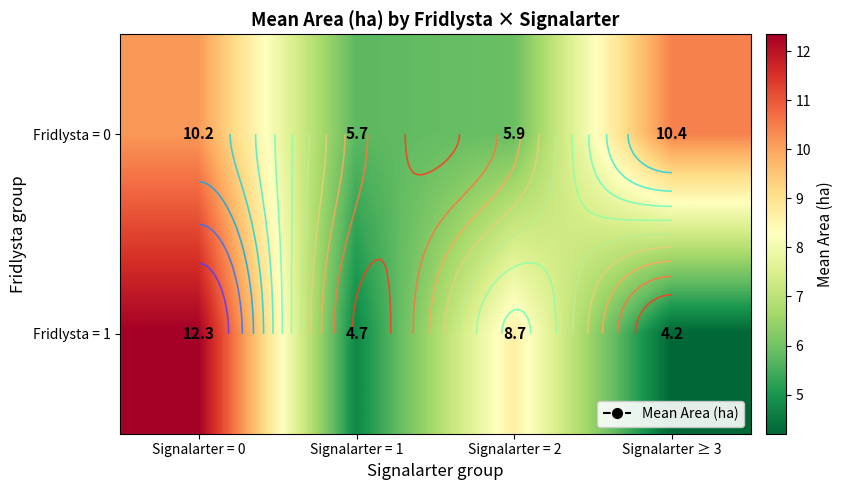

Which series has the widest spread of values?

Fridlysta = 1